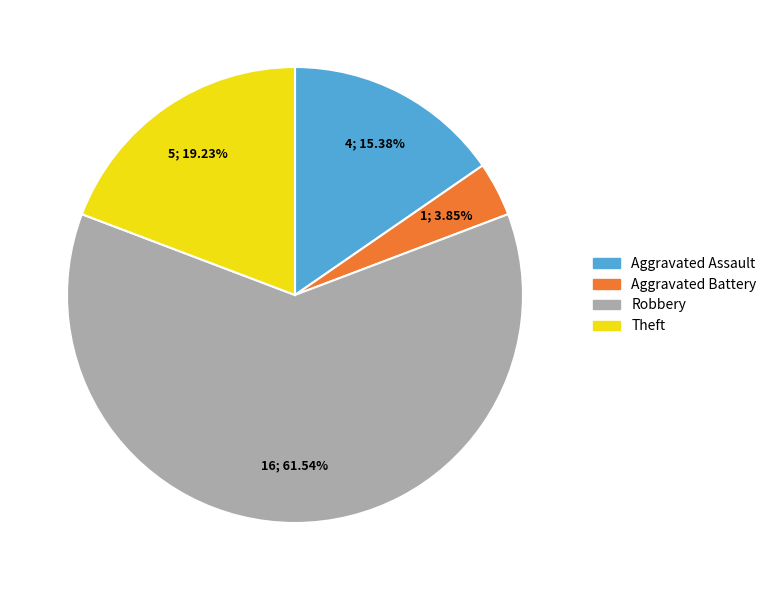

Do Theft and Aggravated Battery together represent more than half of the pie?

No